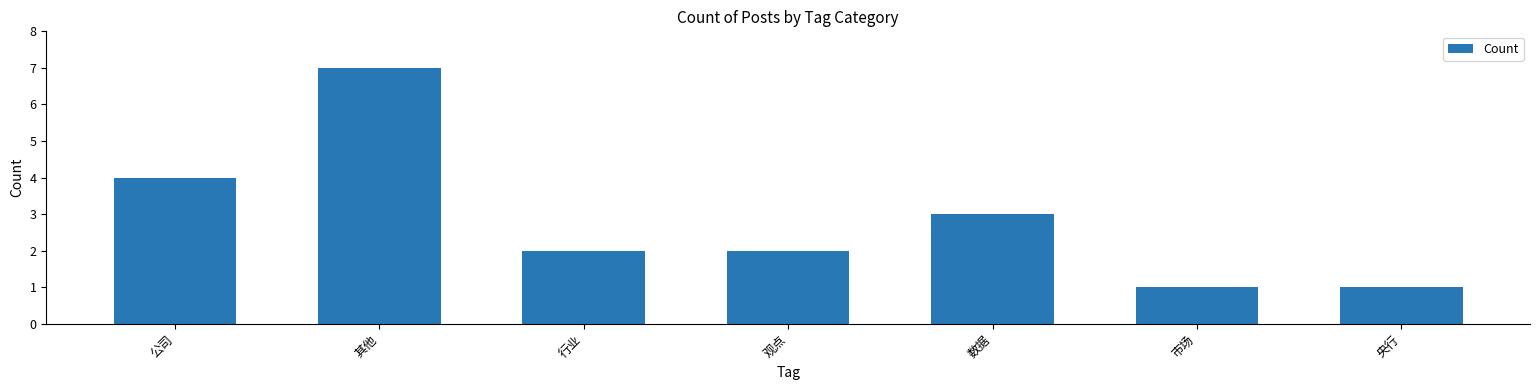

Which has a higher value, 行业 or 市场?

行业